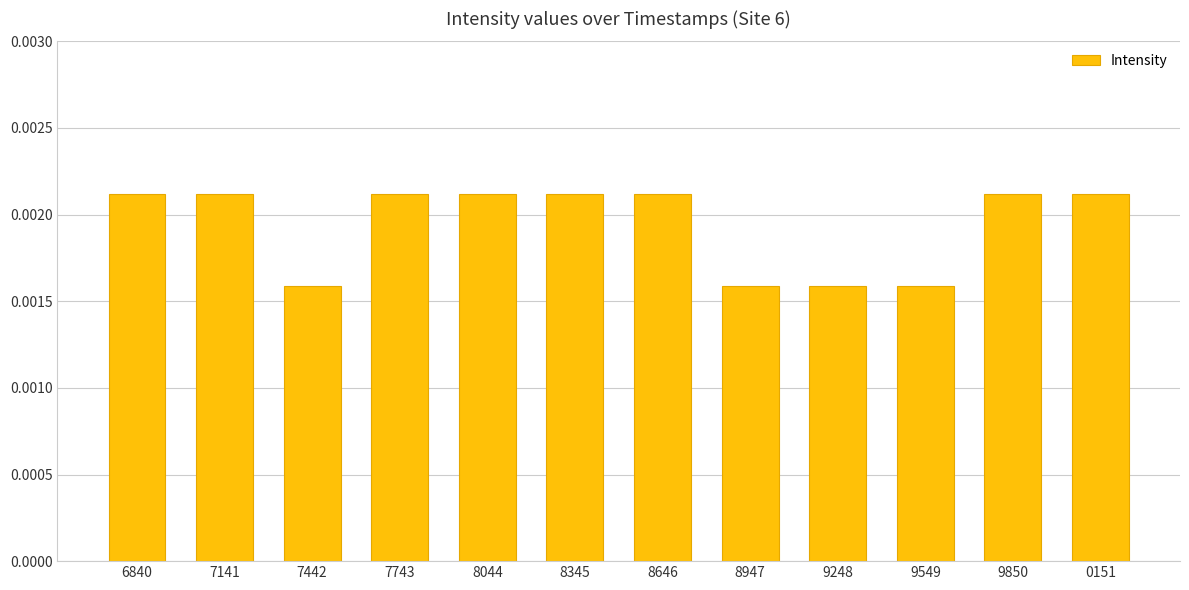

What position from the left is 8345?

6